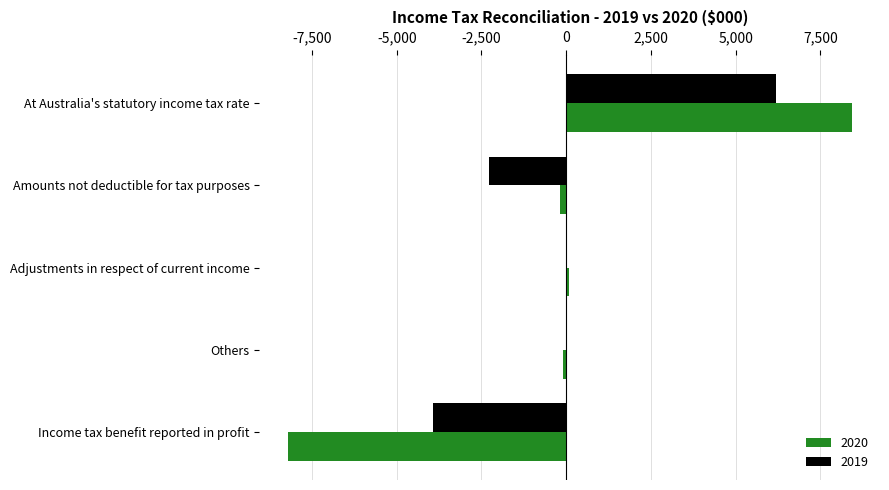

Is the value of 2019 at Income tax benefit reported in profit greater than the value of 2020 at Others?

No